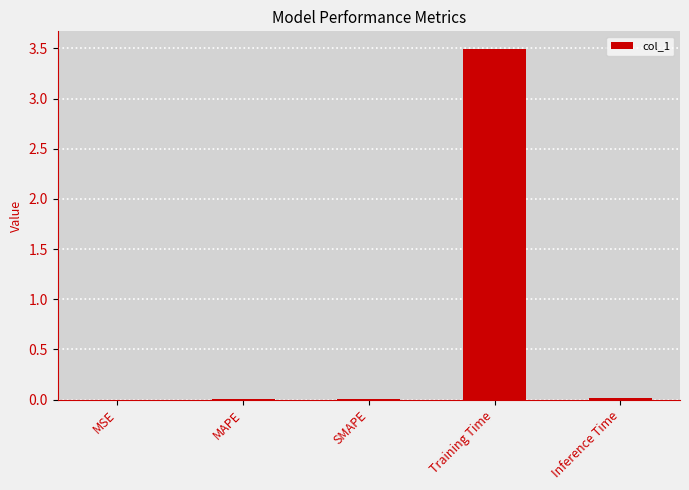

What is the sum of the values at SMAPE and Training Time?

3.5